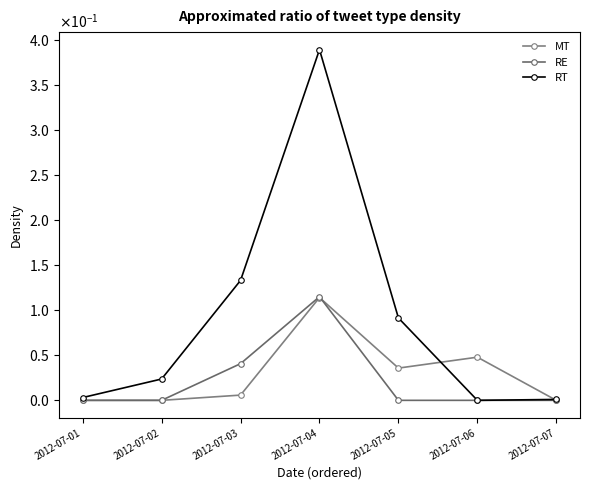

Which series changed the most between 2012-07-01 and 2012-07-02?

RT